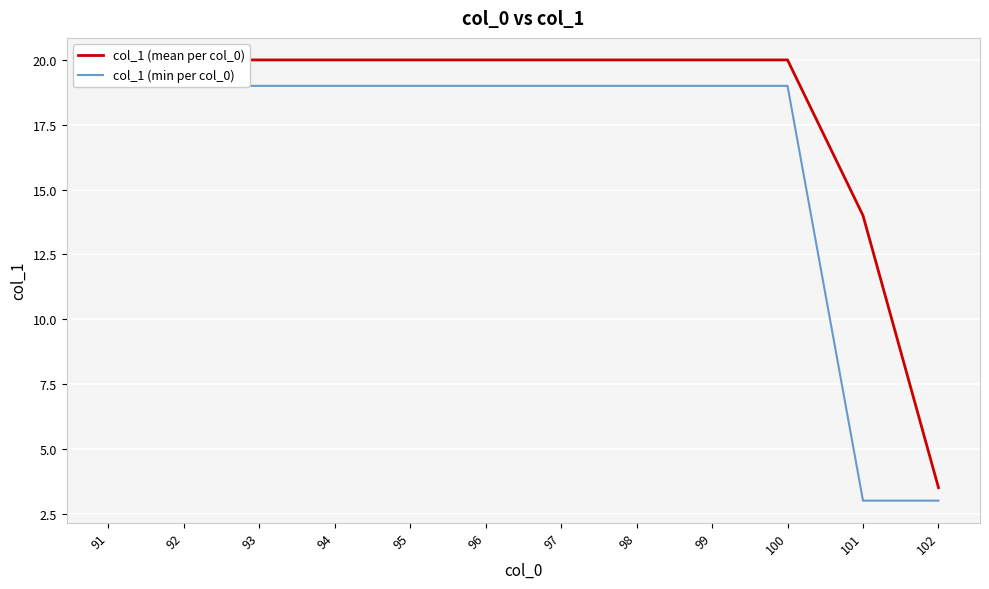

Which series has the largest total across all categories?

col_1 (mean per col_0)